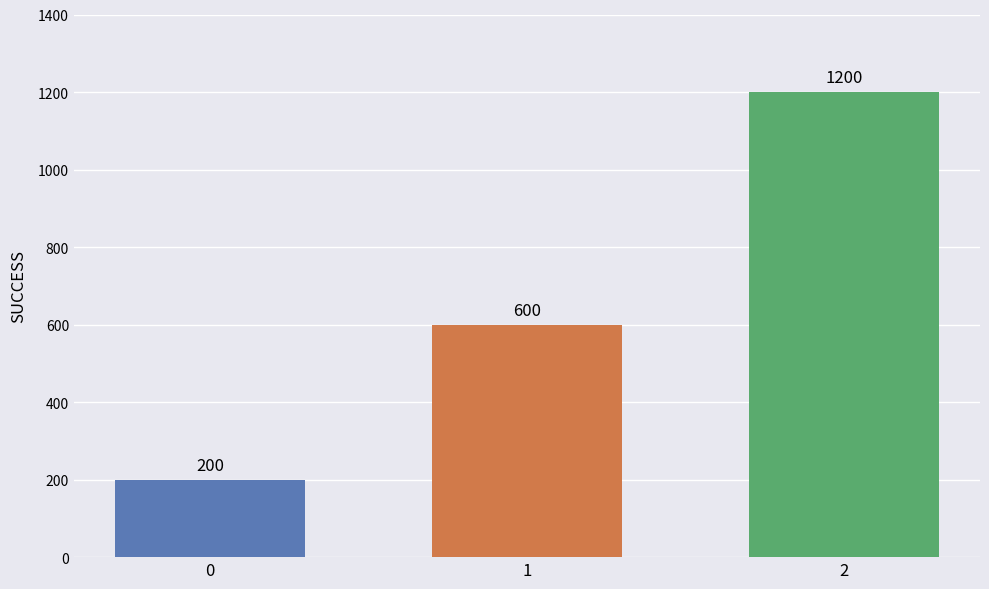

What is the change in value from 0 to 1?

+400